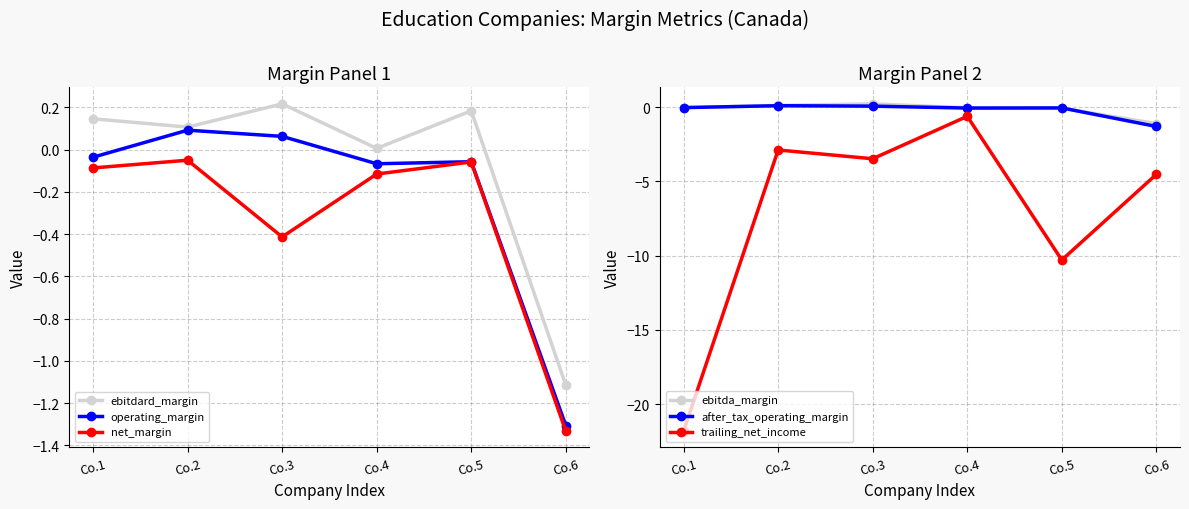

At which category is the sum across all series the highest?

Co.4